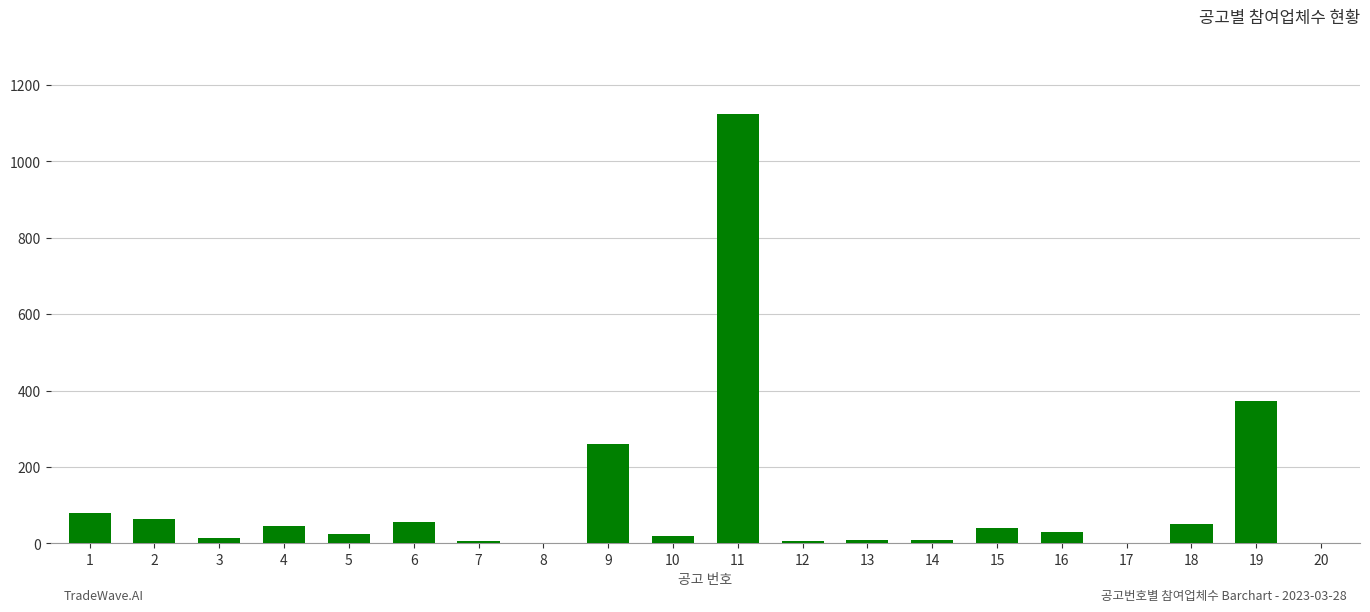

What is the ratio of the value at 9 to the value at 16?

8.9